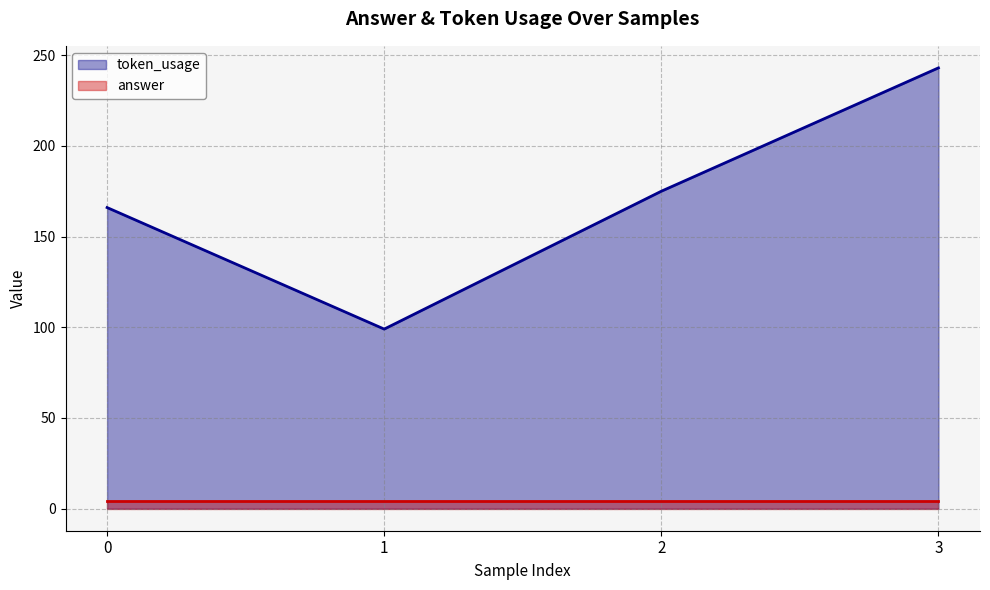

Which label corresponds to the largest value in the chart?

3